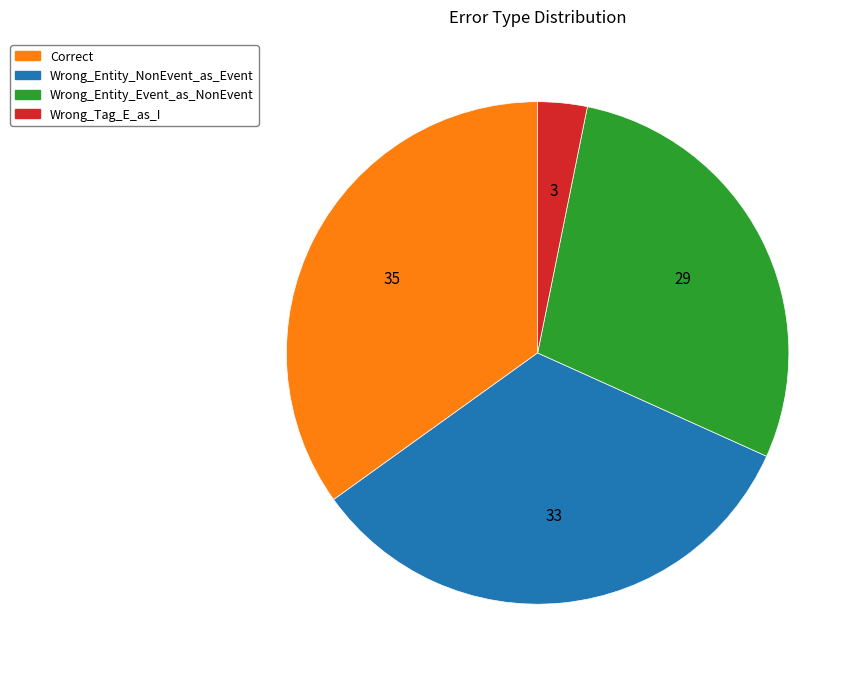

What is the smallest slice in the pie chart?

Wrong_Tag_E_as_I